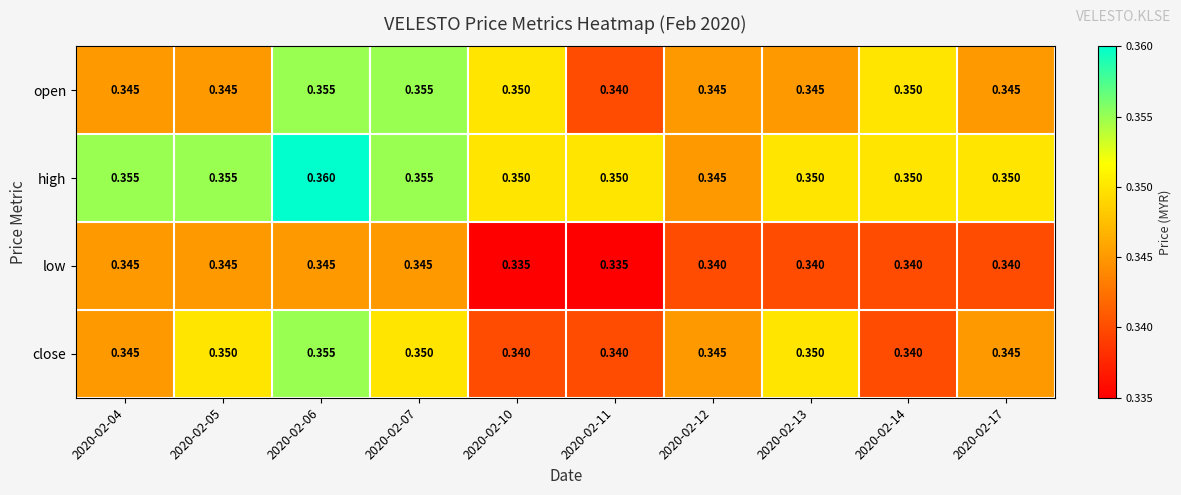

At which category is the sum across all series the highest?

2020-02-06